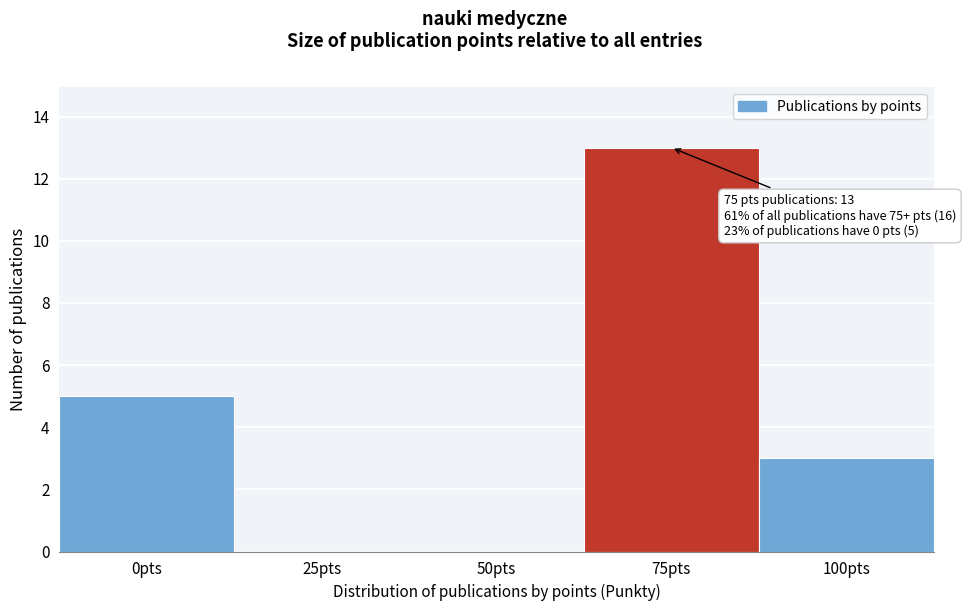

Reading right to left, list all the values displayed in this chart.

100pts=3	75pts=13	50pts=0	25pts=0	0pts=5